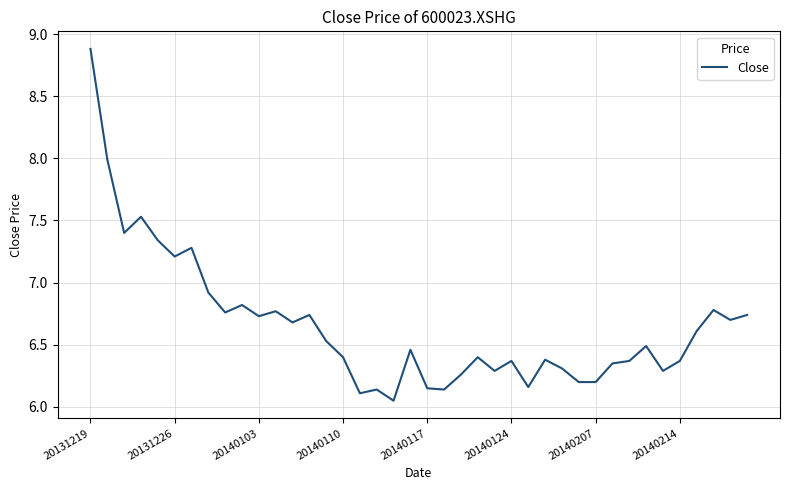

What is the difference between the maximum and minimum values?

2.8